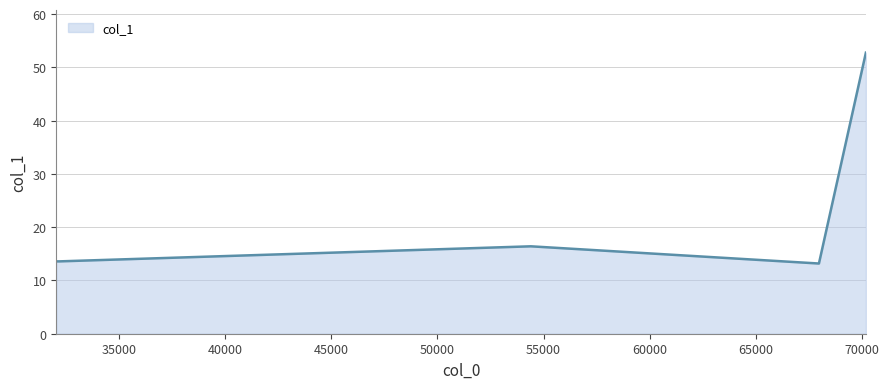

True or false: the data has more than 0 interior local peaks.

True